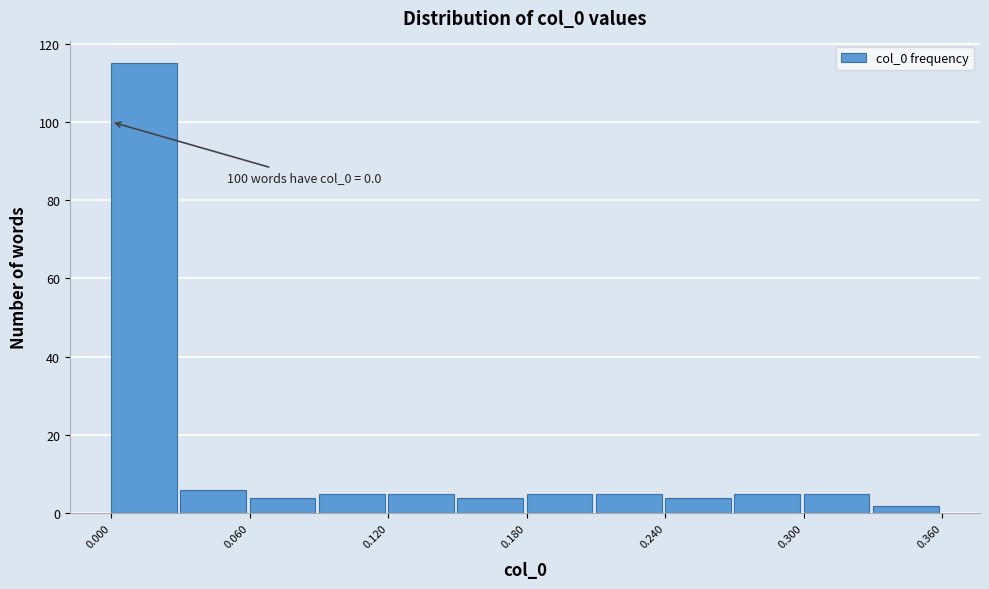

Around what value on the x-axis is the tallest bar? Give the approximate position of its centre, as read against the axis.

0.01